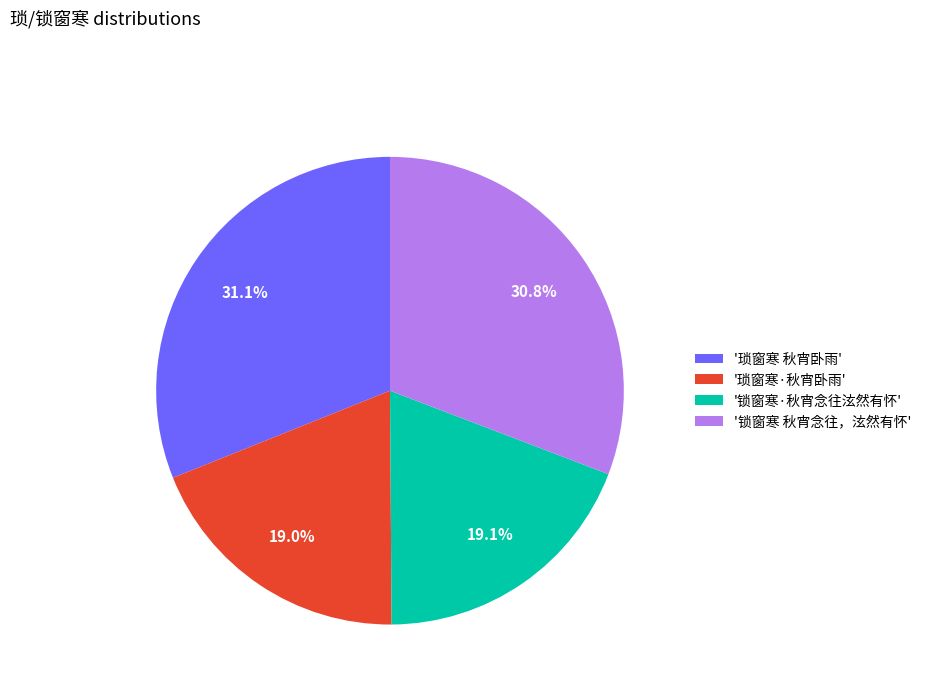

Between '琐窗寒 秋宵卧雨' and '琐窗寒·秋宵卧雨', which is larger?

'琐窗寒 秋宵卧雨'